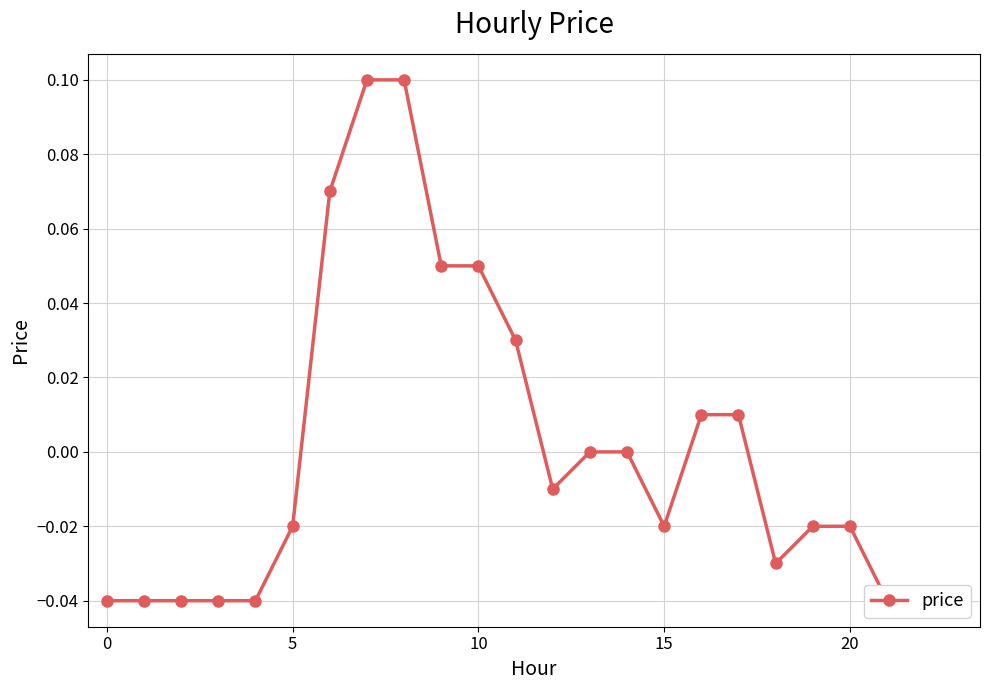

What is the greatest value displayed?

0.1